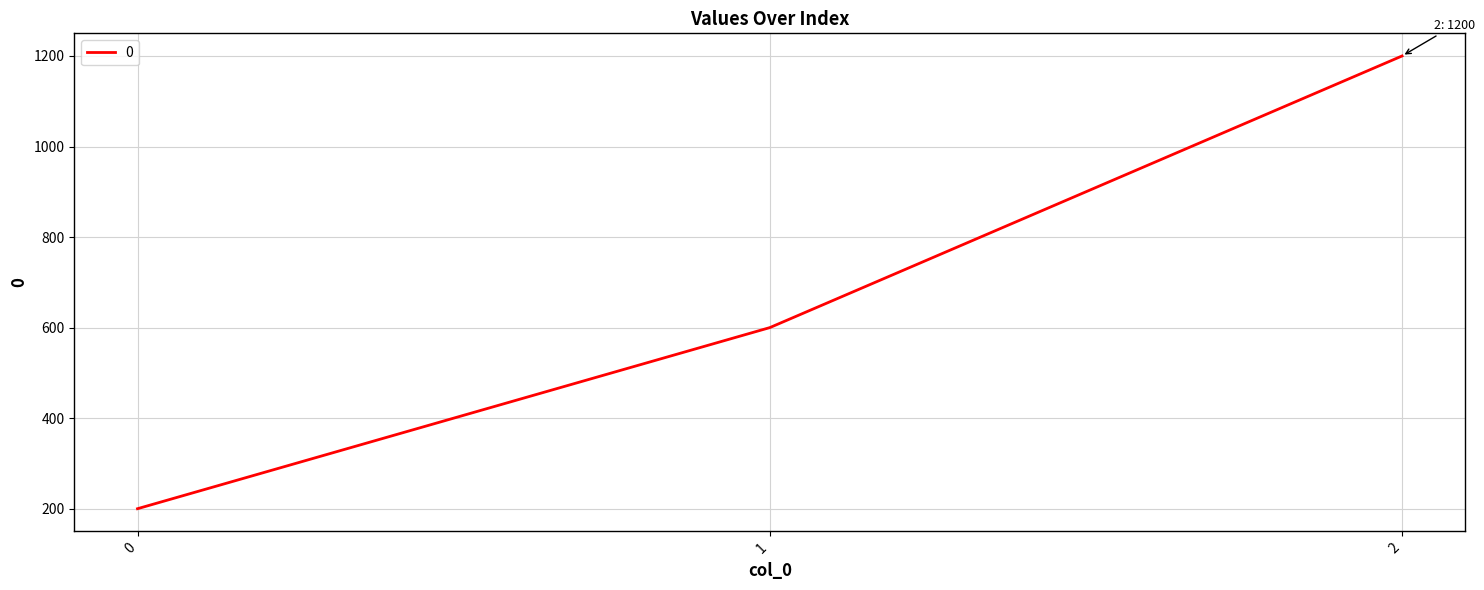

What value does the data have at 0, to the nearest 10?

200